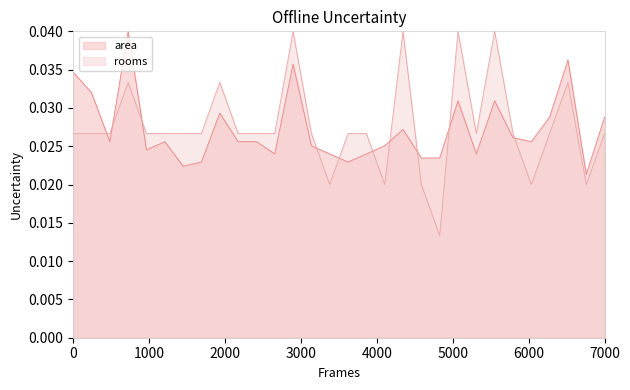

List the series in order of their peak value, lowest first.

area, rooms